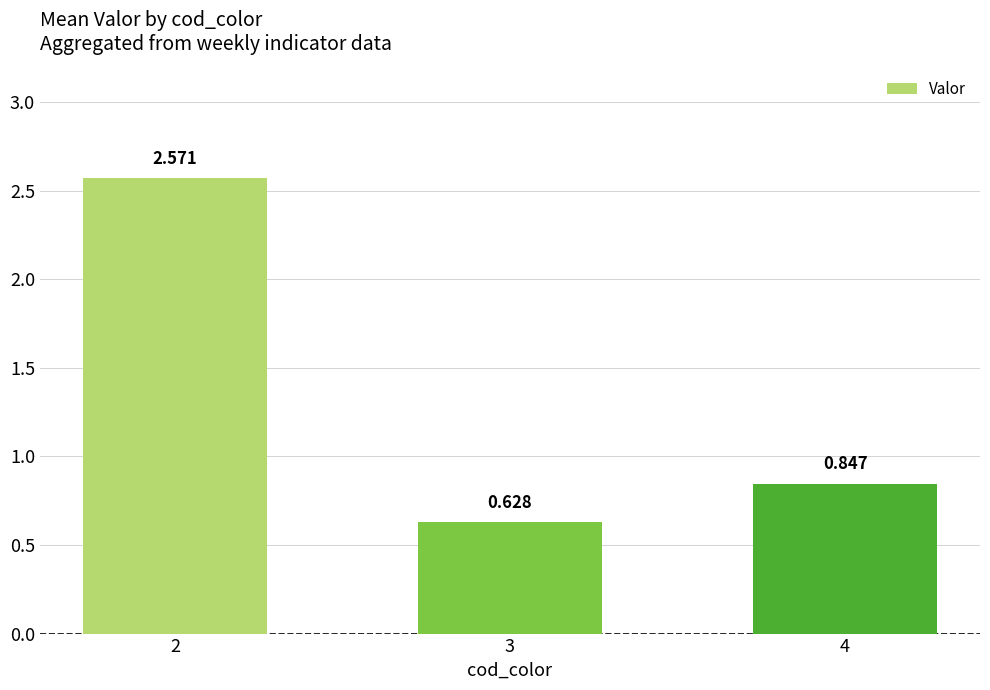

What is the sum of all values?

4.0